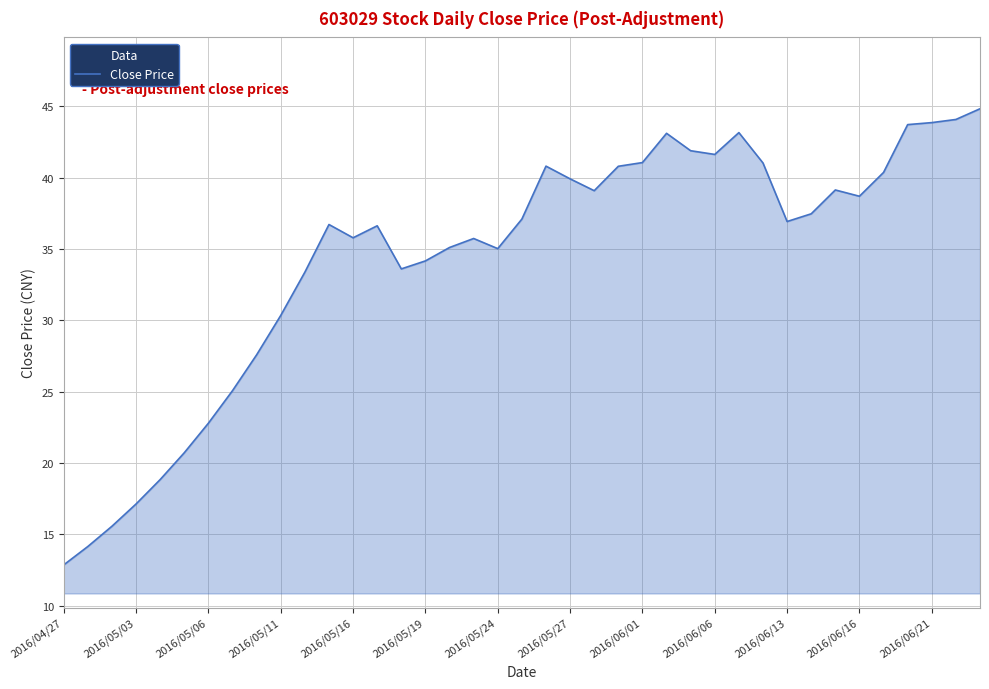

What is the smallest value displayed?

12.9